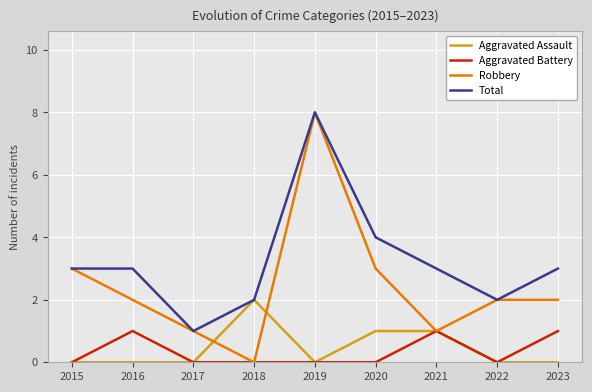

Is it true that Aggravated Battery equals -1 at 2022?

False